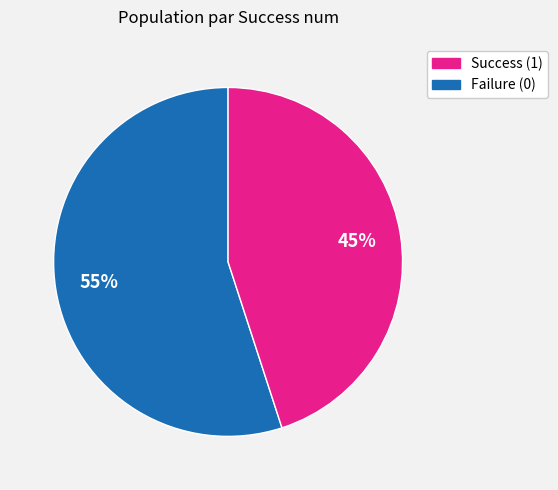

How many slices are in this pie chart?

2